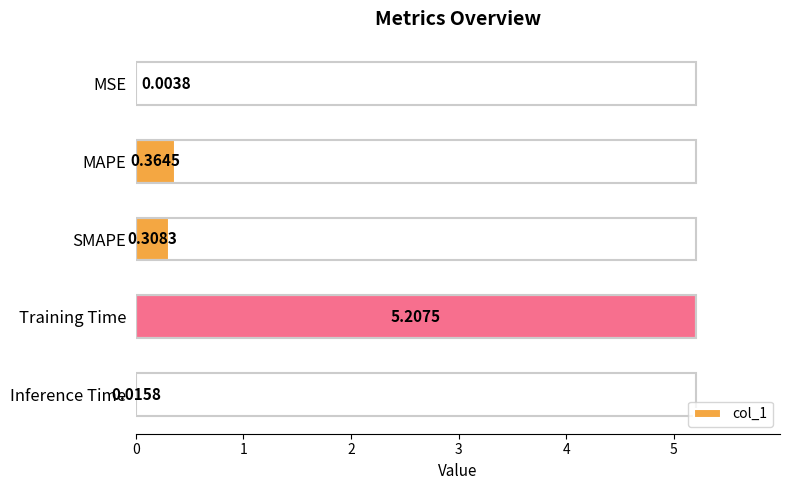

What is the sum of all values?

5.9